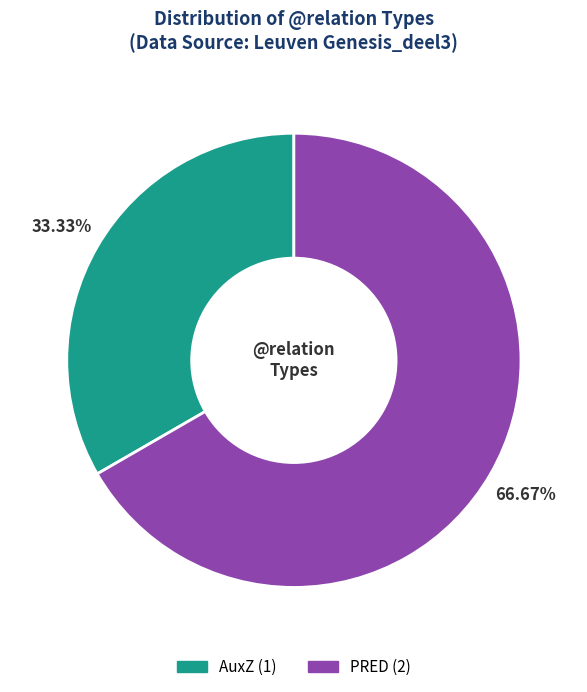

Which has a higher value, PRED or AuxZ?

PRED